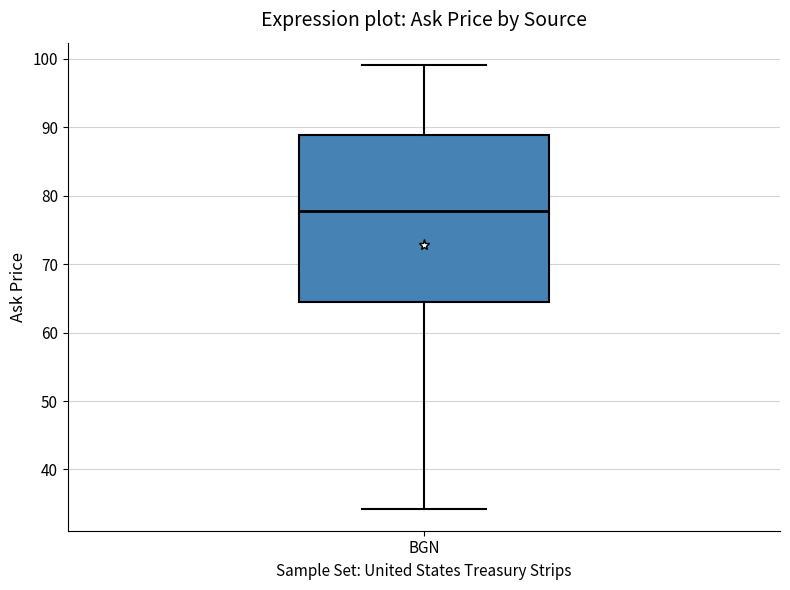

Where does the median line of the box for BGN sit on the y-axis? The values are not printed on the chart, so give them approximately, as read against the axis.

78